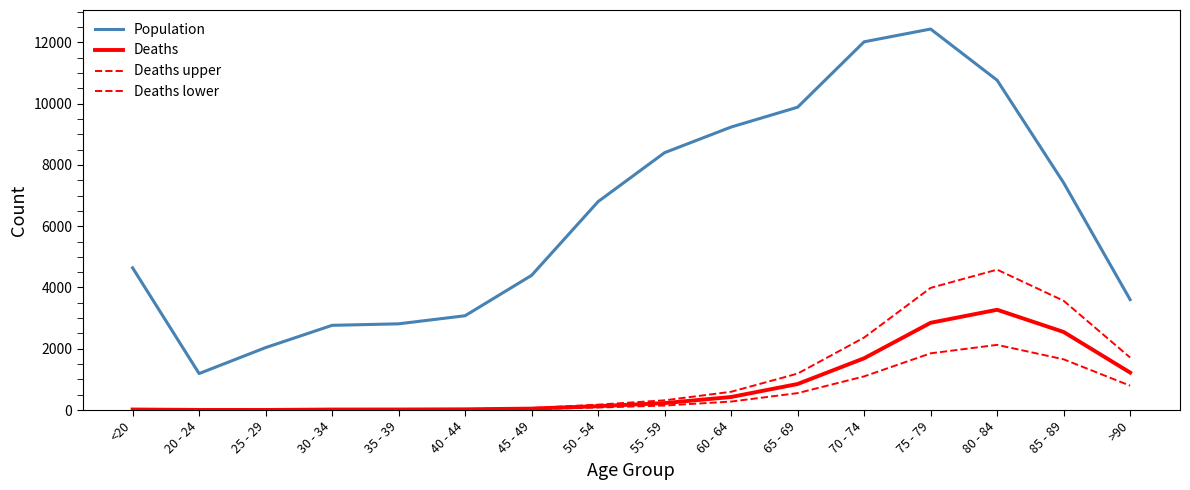

At which category does the chart reach its minimum across all series?

25 - 29